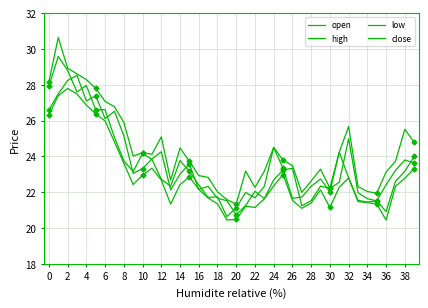

How many lines are shown in the chart?

4